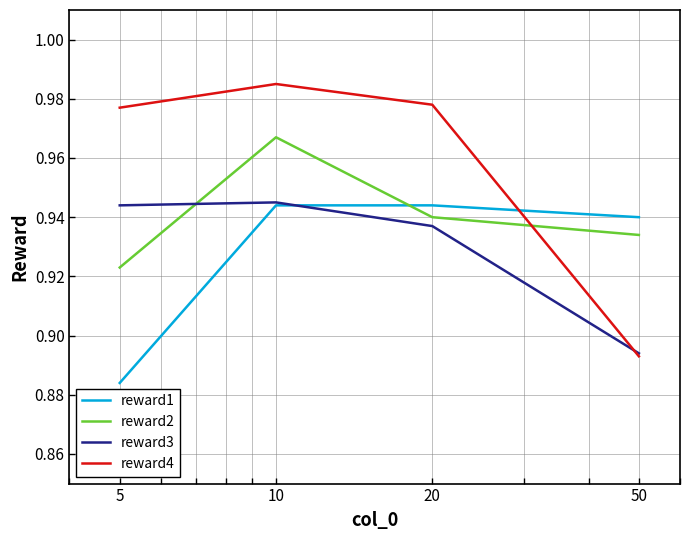

Which series has the largest total across all categories?

reward4